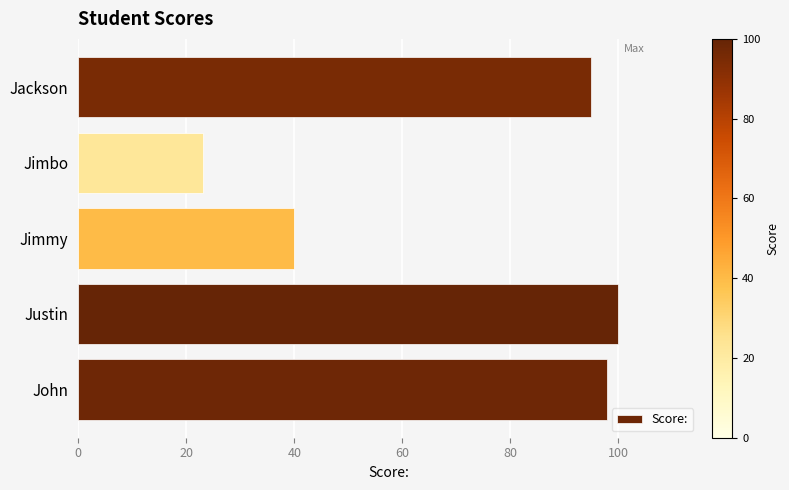

Rank the categories by value from highest to lowest.

Justin, John, Jackson, Jimmy, Jimbo